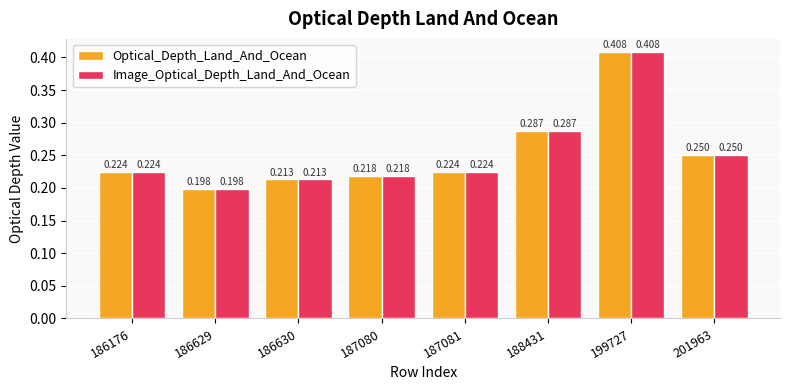

How many bars are there in each group?

2